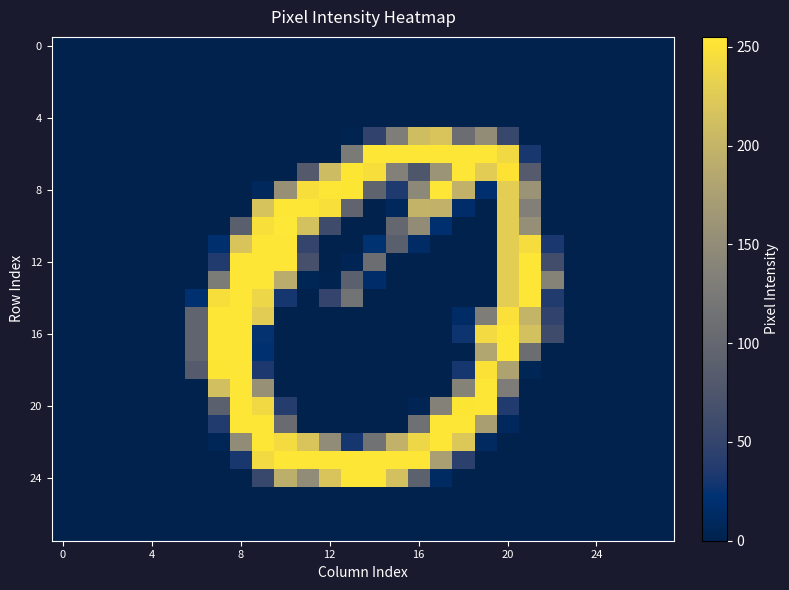

How many series are shown in this chart?

28